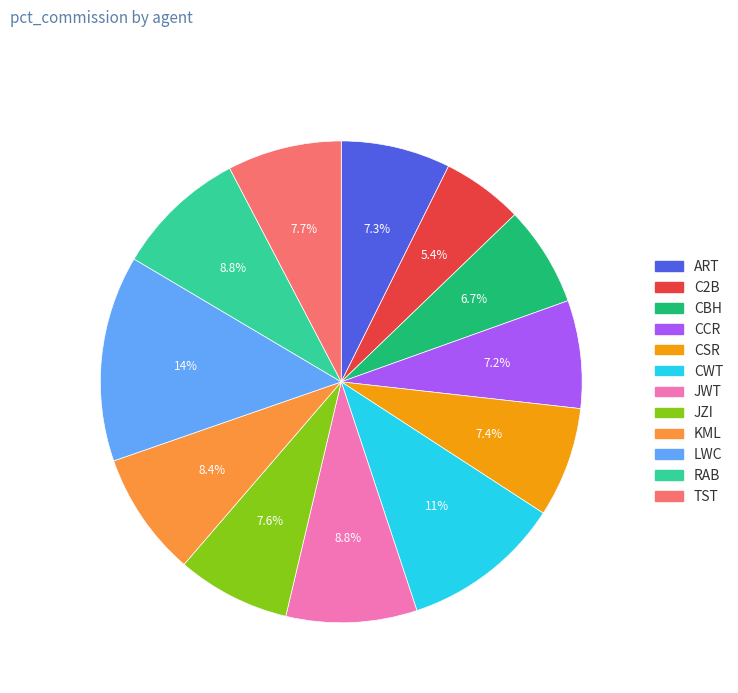

How many segments does this pie chart have?

12